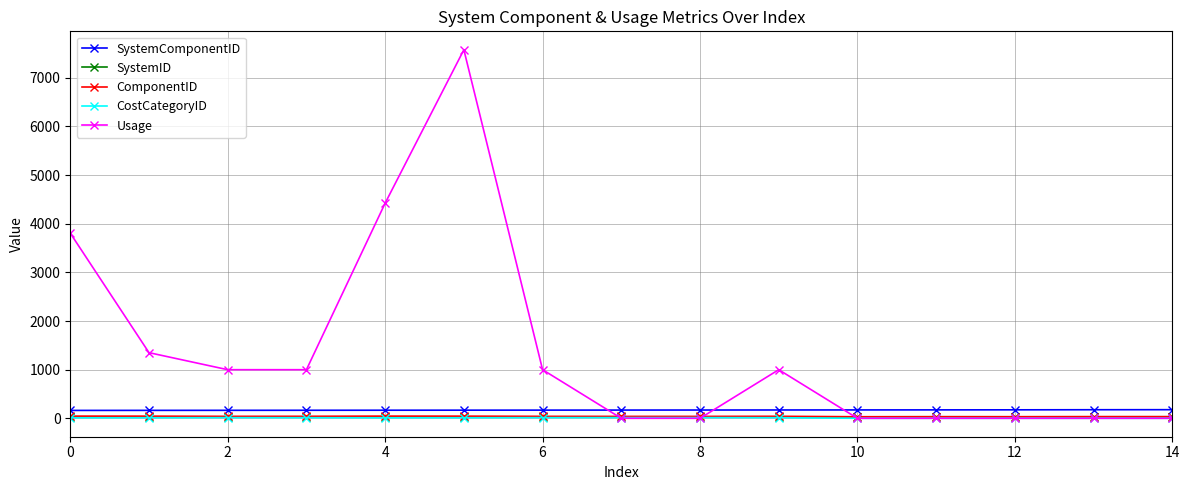

What is the value of the SystemComponentID point at the 10th from the left?

172.0